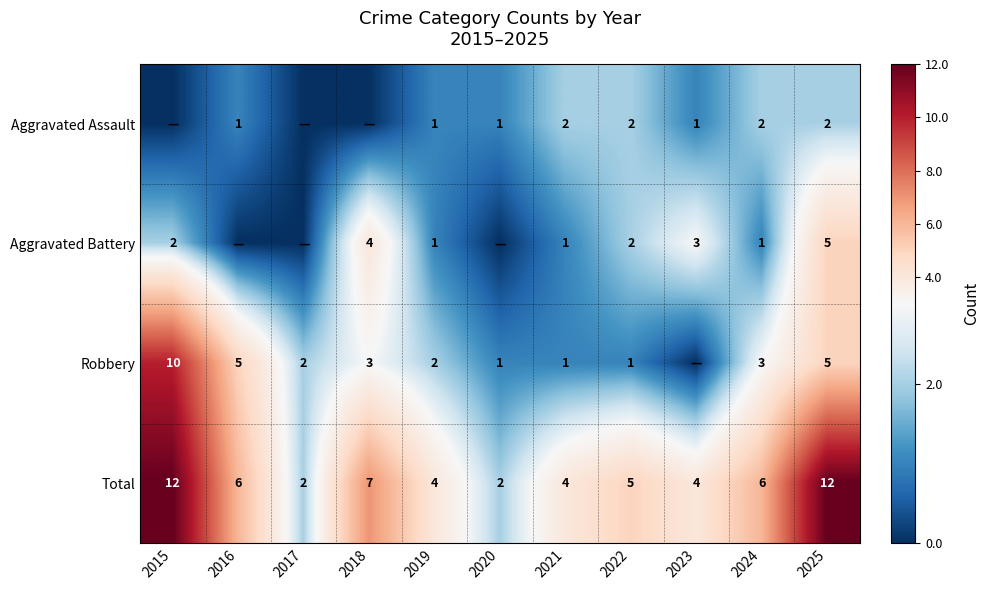

What is the spread (max minus min) of values at 2025?

10